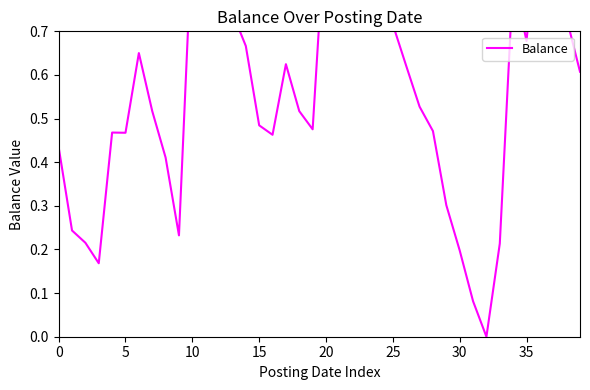

True or false: the data has more than 2 interior local peaks.

True